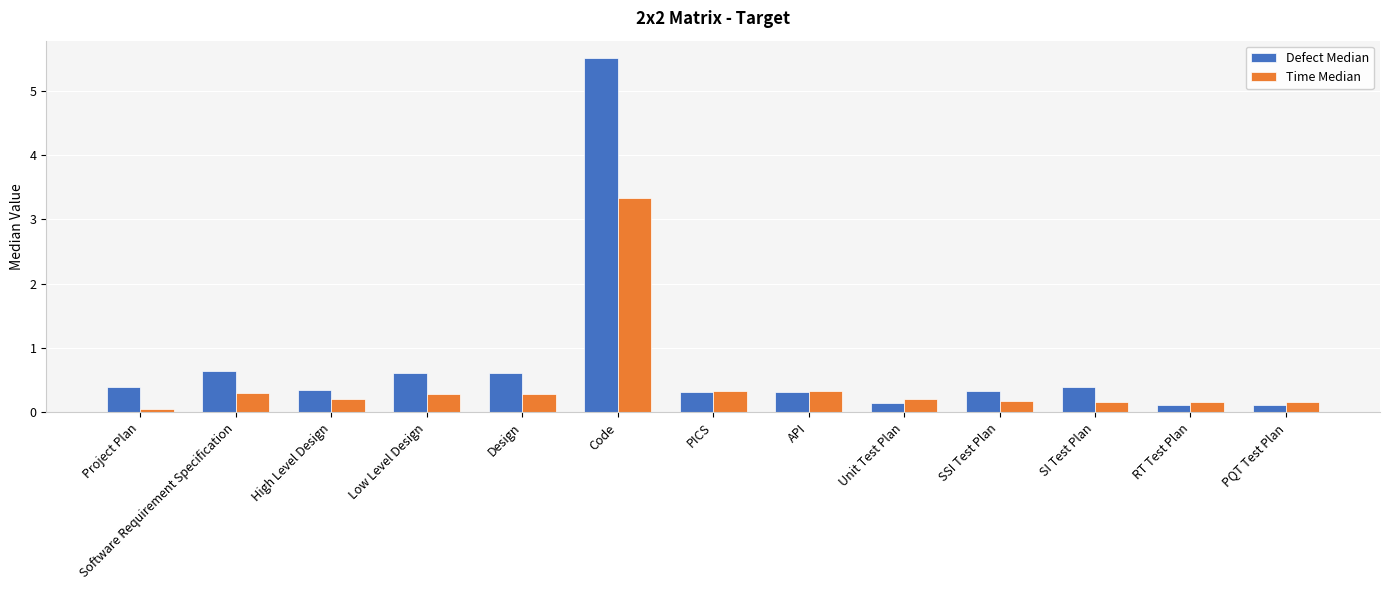

At which category does the chart reach its minimum across all series?

Project Plan